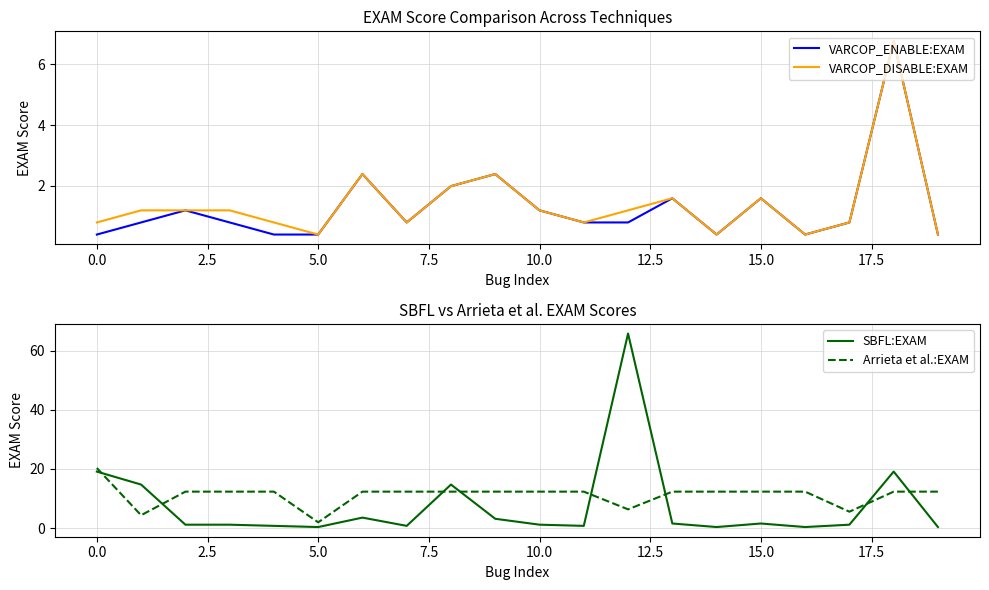

What is the minimum value for VARCOP_DISABLE:EXAM?

0.4